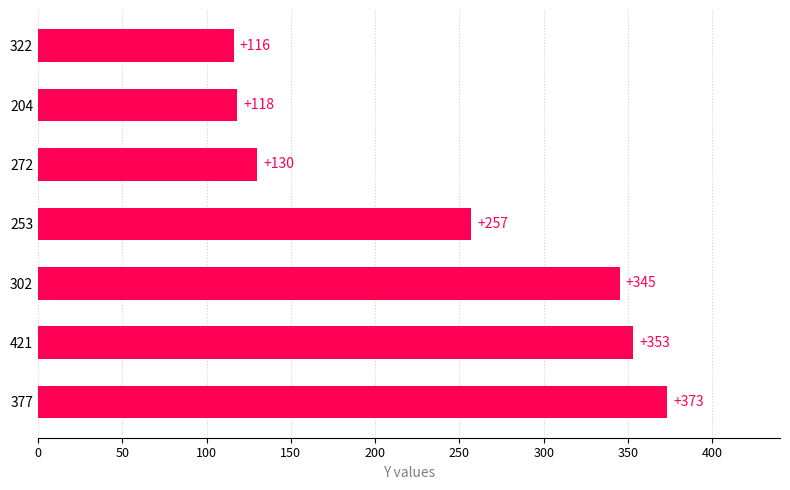

Are the bars grouped side by side (vs. stacked)?

No